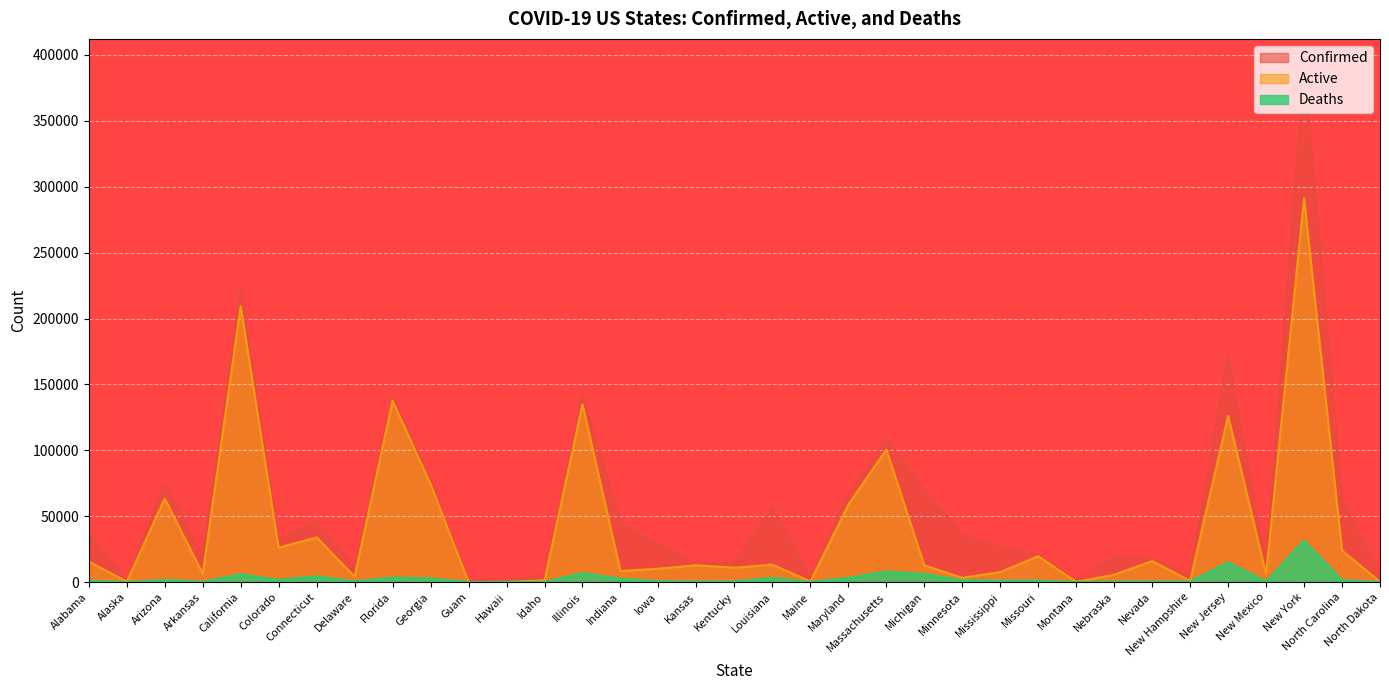

Which series has the largest total across all categories?

Confirmed